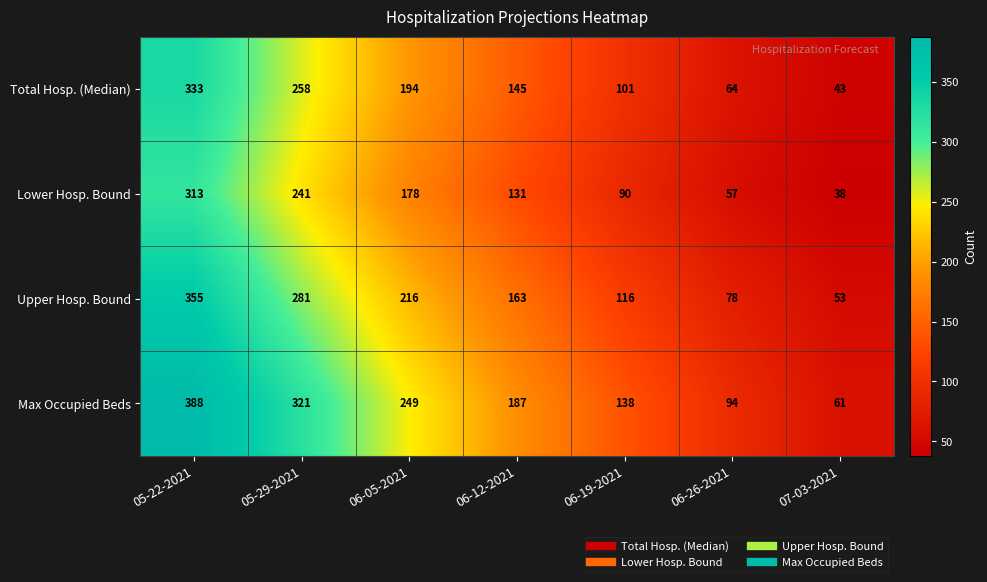

Reading left to right, extract all data points from this chart.

Total Hosp. (Median): 05-22-2021=333	05-29-2021=258	06-05-2021=194	06-12-2021=145	06-19-2021=101	06-26-2021=64	07-03-2021=43
Lower Hosp. Bound: 05-22-2021=313	05-29-2021=241	06-05-2021=178	06-12-2021=131	06-19-2021=90	06-26-2021=57	07-03-2021=38
Upper Hosp. Bound: 05-22-2021=355	05-29-2021=281	06-05-2021=216	06-12-2021=163	06-19-2021=116	06-26-2021=78	07-03-2021=53
Max Occupied Beds: 05-22-2021=388	05-29-2021=321	06-05-2021=249	06-12-2021=187	06-19-2021=138	06-26-2021=94	07-03-2021=61